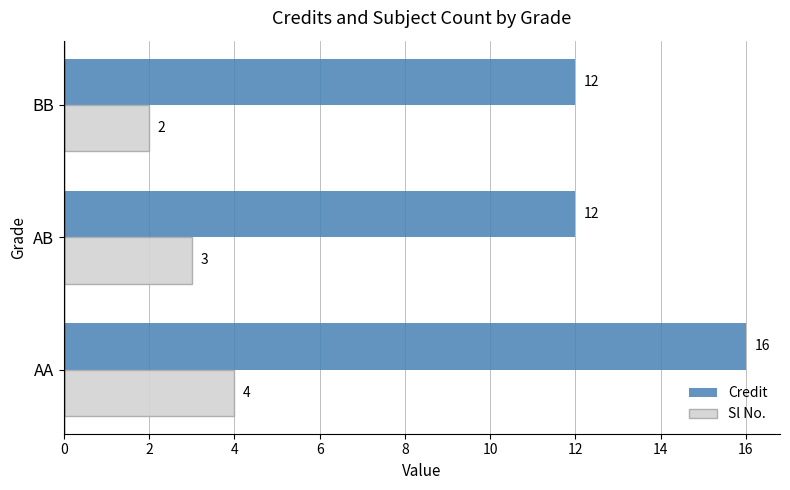

The value of Sl No. at AA is 6. True or false?

False